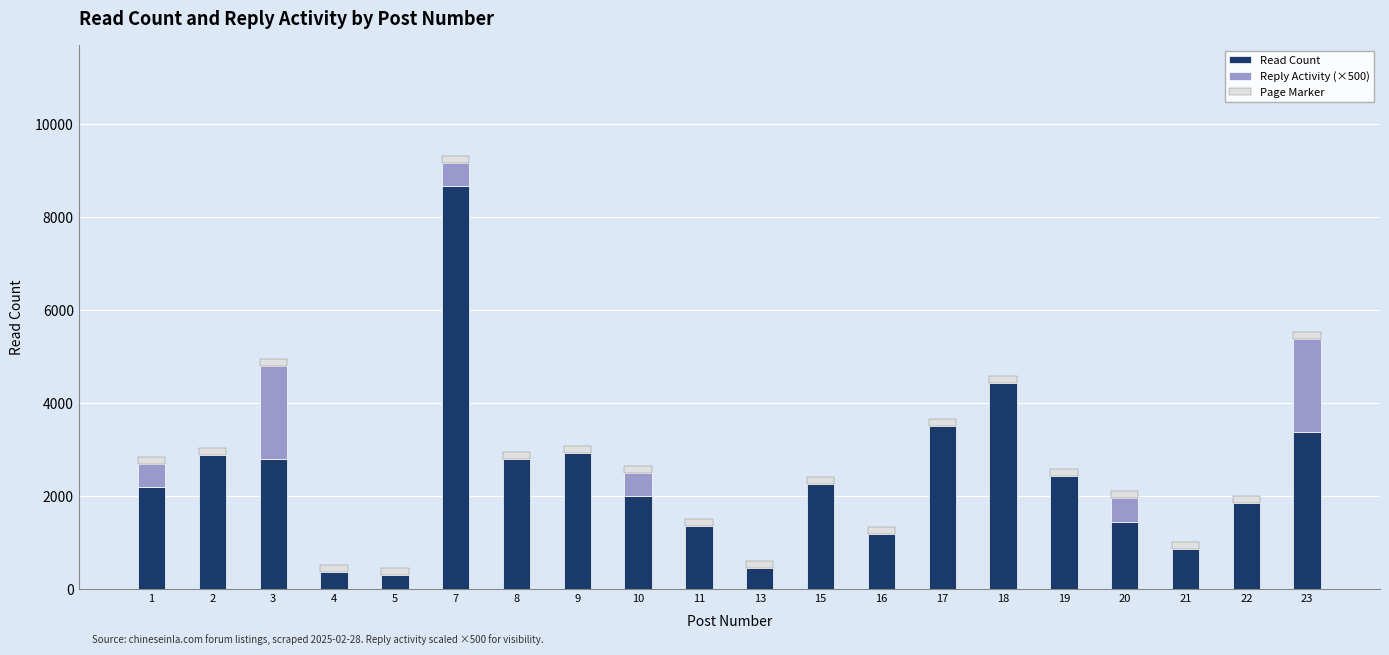

At which category is the sum across all series the highest?

7